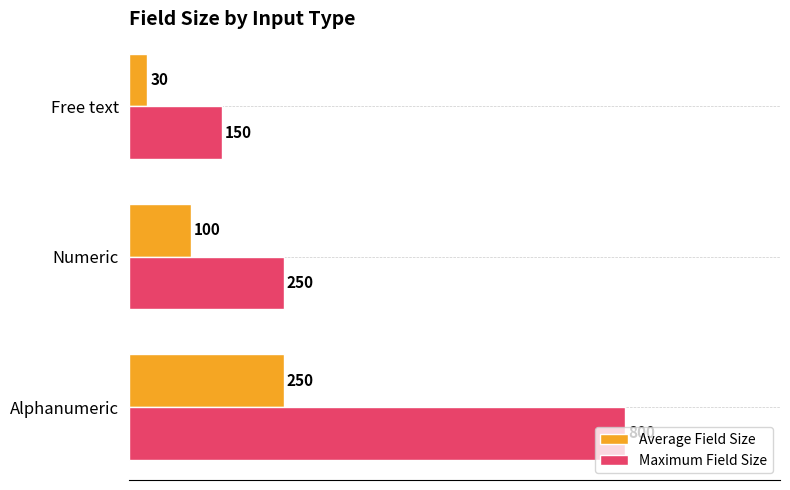

What is the sum of all Average Field Size values?

380